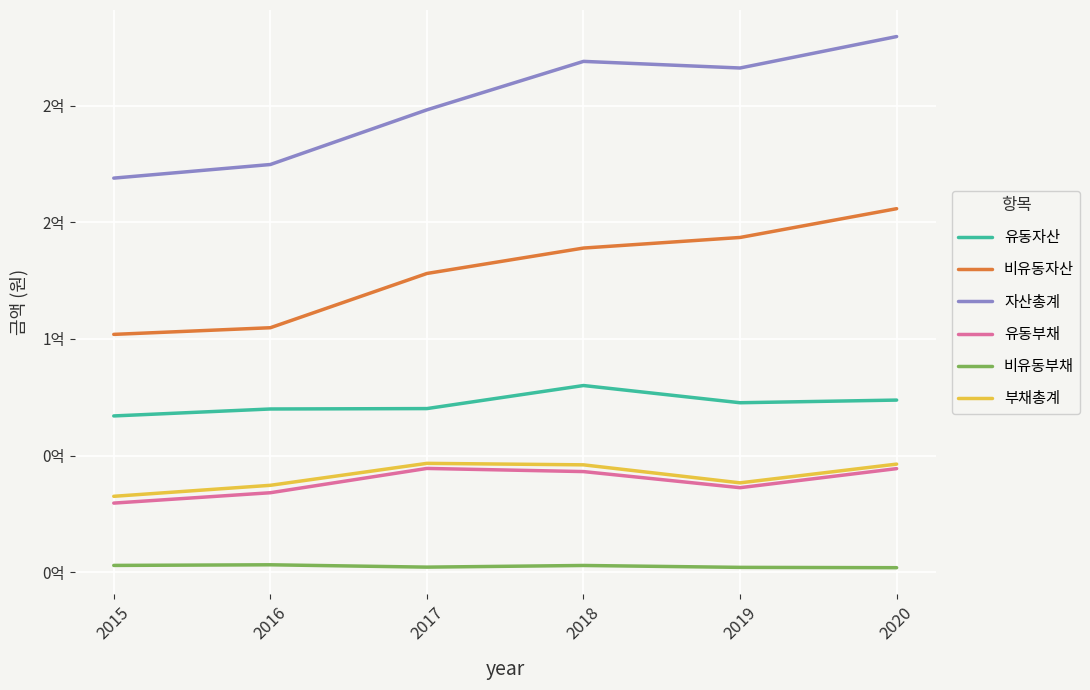

Where does the 유동부채 series first go above 43145053?

2017